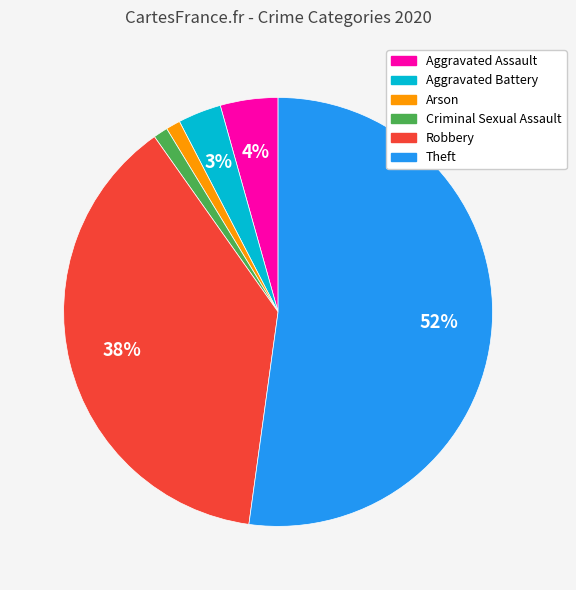

Is there a majority slice in this chart?

Yes